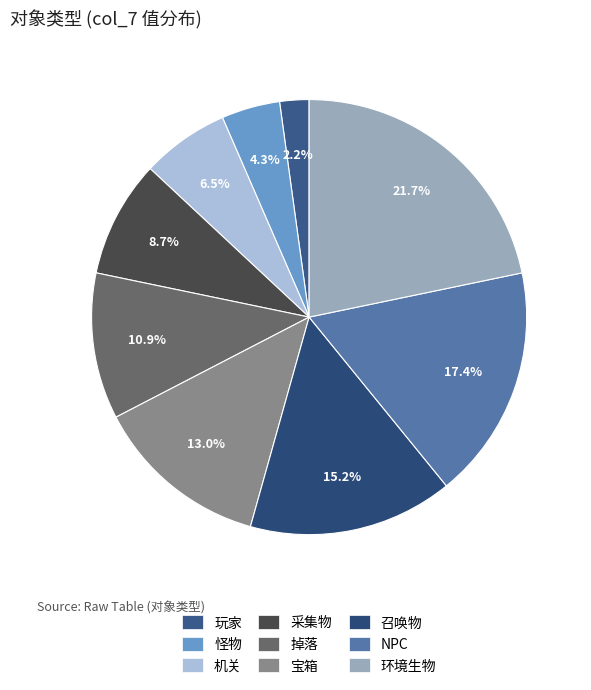

Rank the categories by value from highest to lowest.

环境生物, NPC, 召唤物, 宝箱, 掉落, 采集物, 机关, 怪物, 玩家